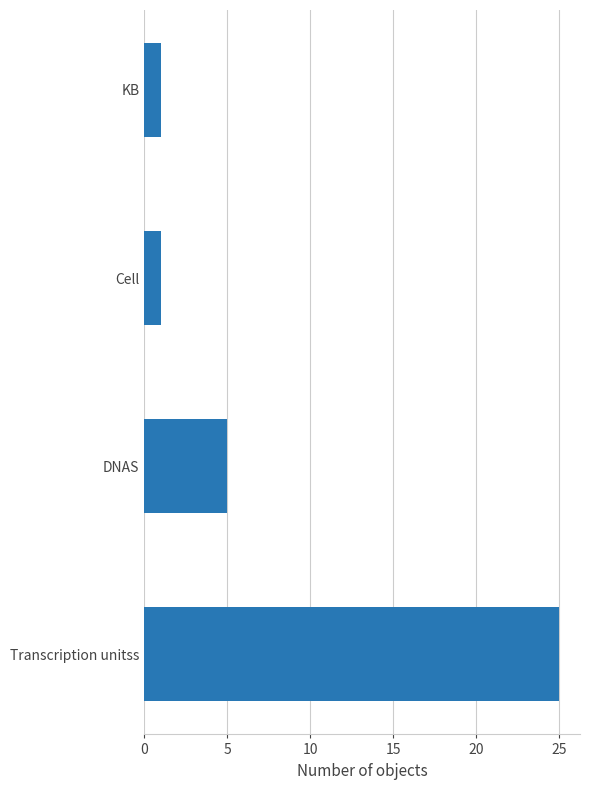

Does the chart contain any negative values?

No